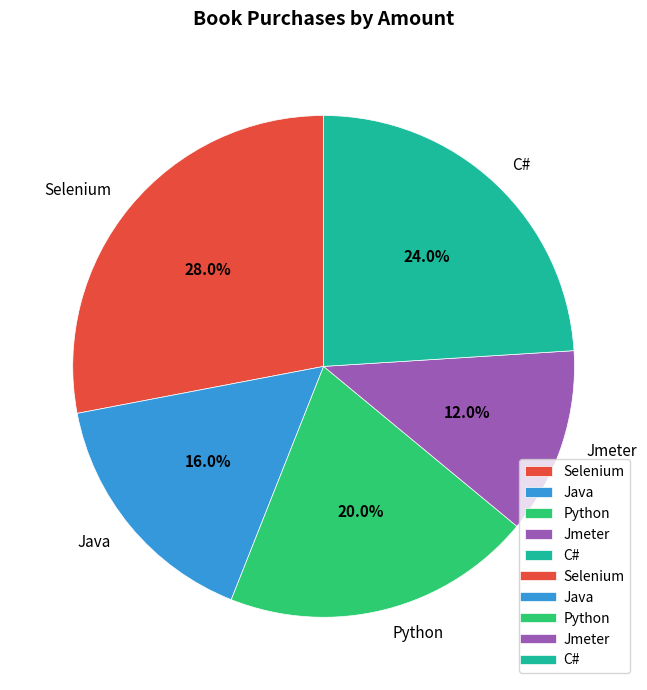

To the nearest percent, what is the average slice percentage?

20%